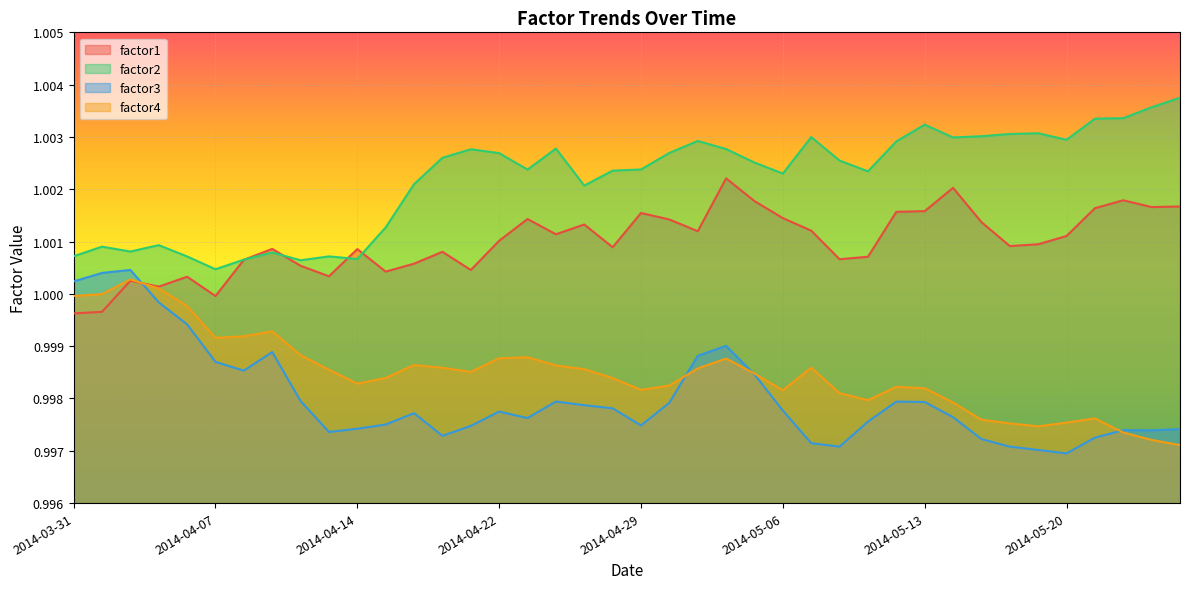

True or false: factor2 and factor1 cross at least once.

True